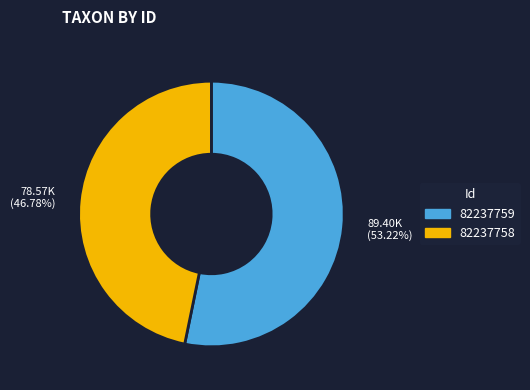

To the nearest percent, what is the difference between the largest and smallest slice percentages?

6%